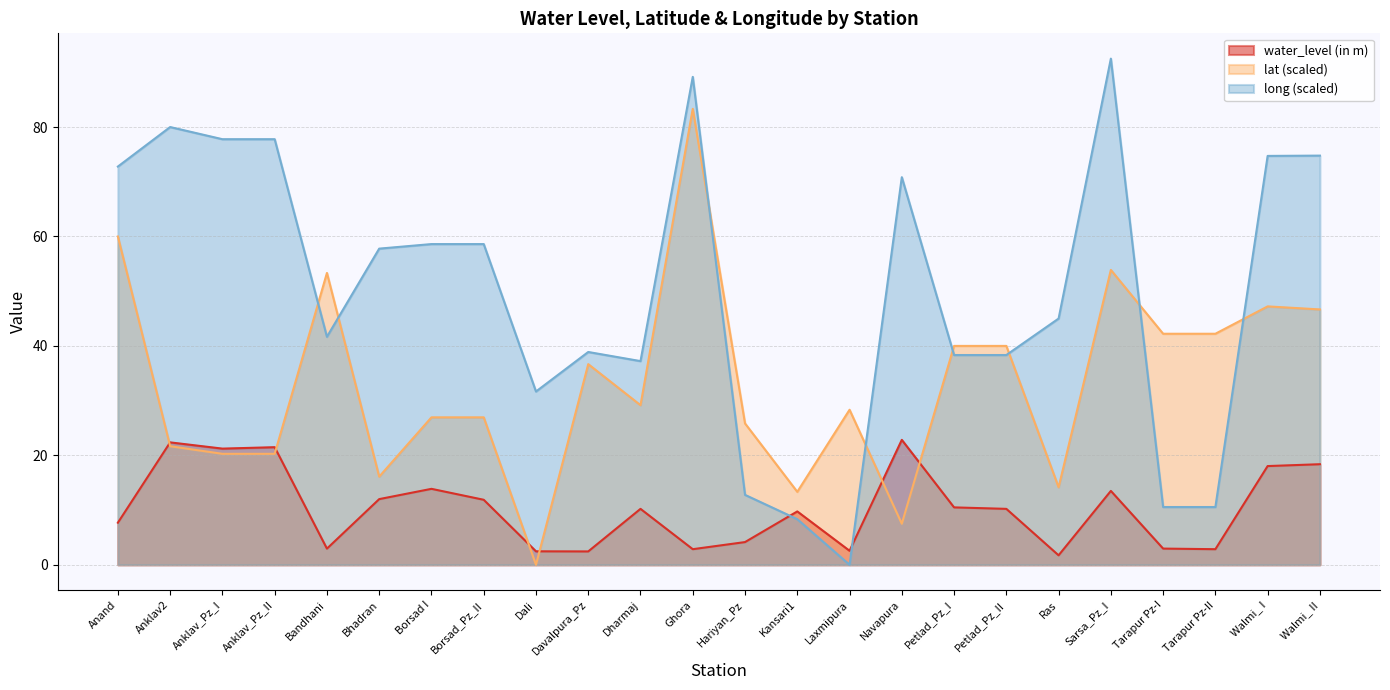

What is the value of the water_level (in m) point at the 4th from the left?

21.5